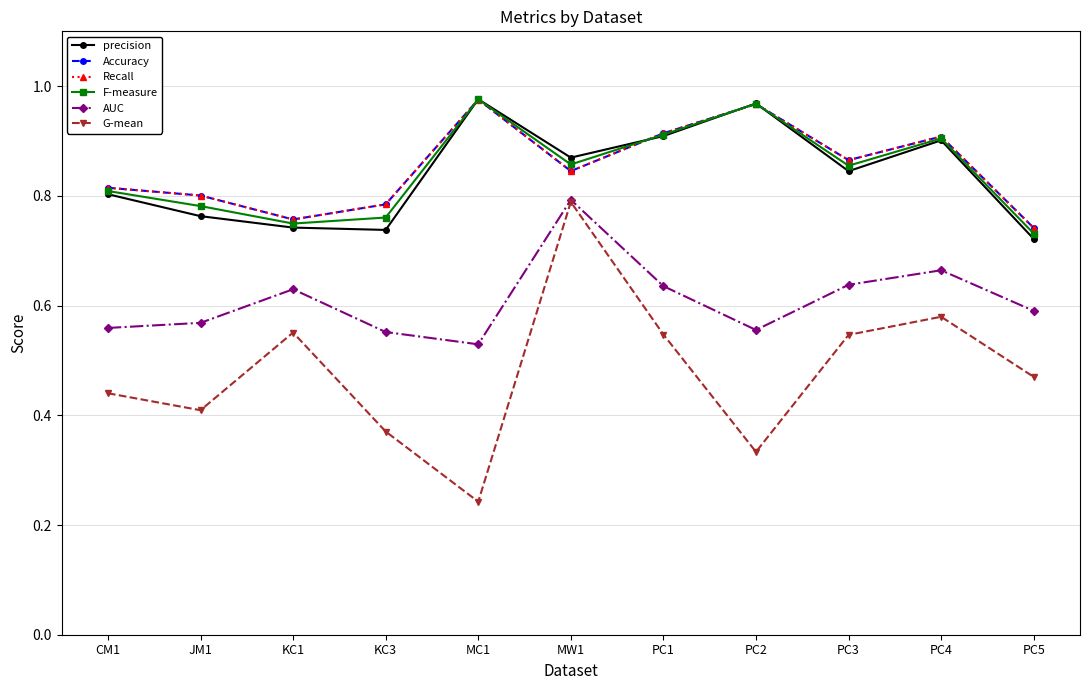

List the series in order of their peak value, lowest first.

G-mean, AUC, Accuracy, Recall, F-measure, precision